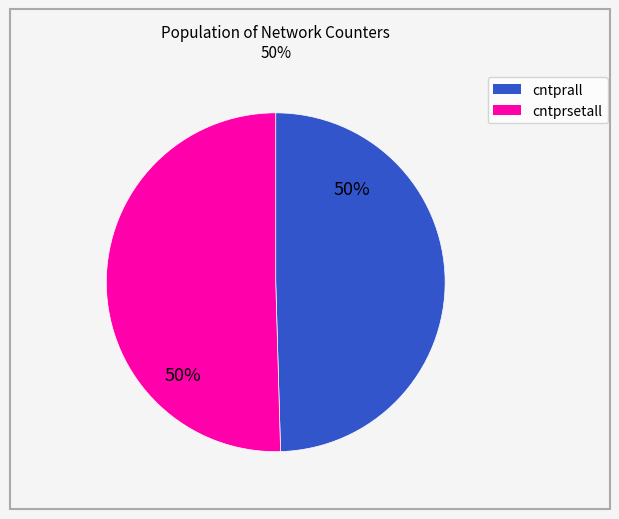

How many segments does this pie chart have?

2